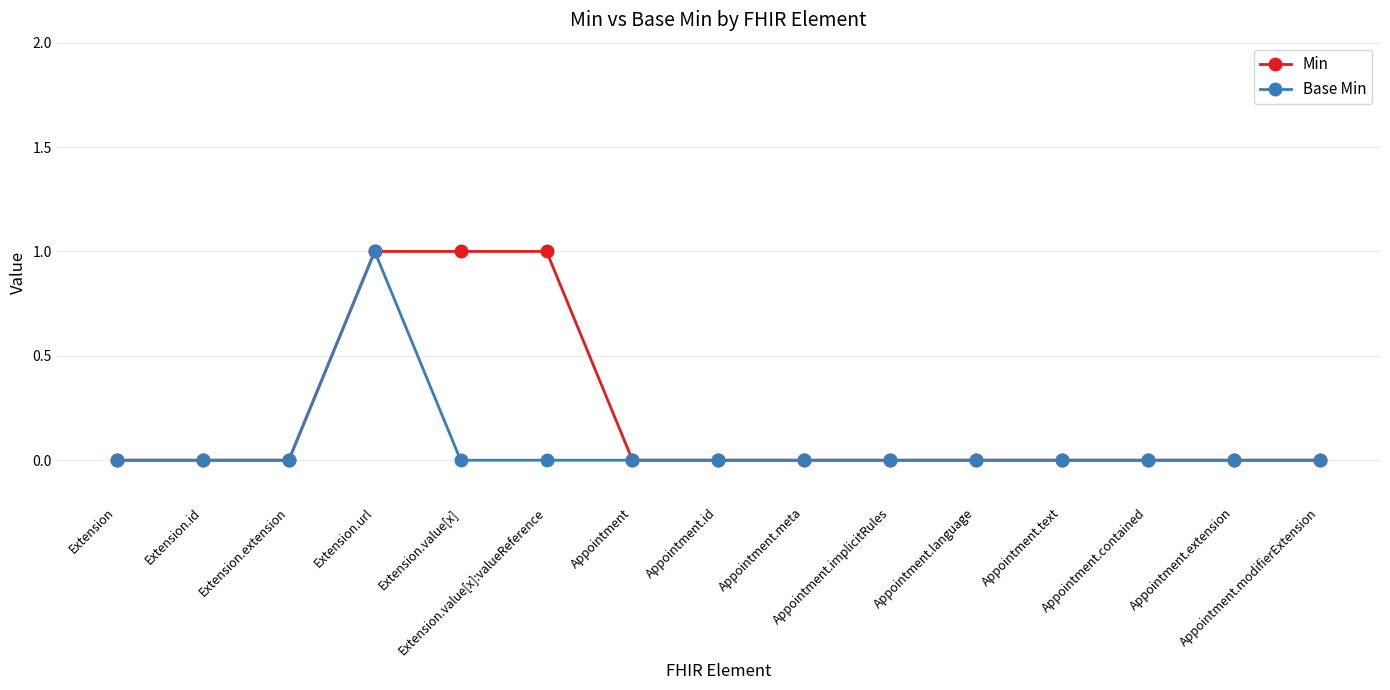

List the series in order of their overall mean, highest first.

Min, Base Min